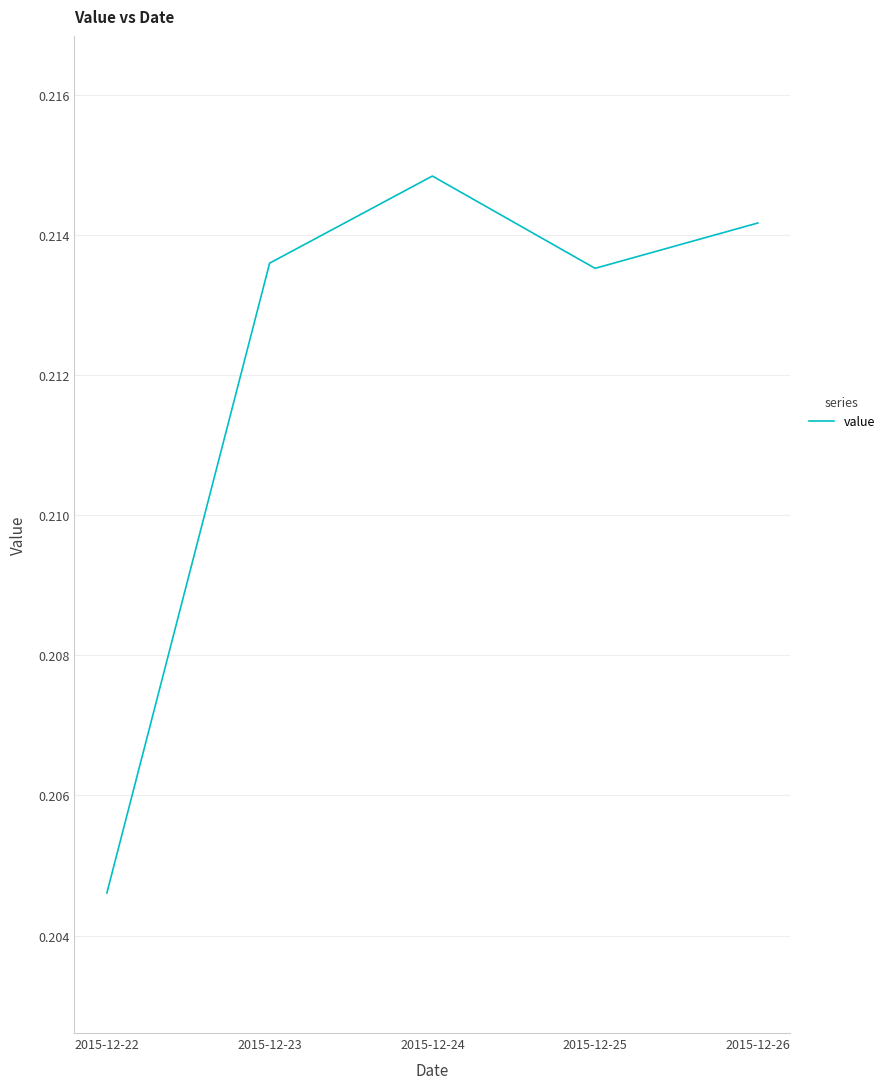

At which category does the chart reach its minimum across all series?

2015-12-22